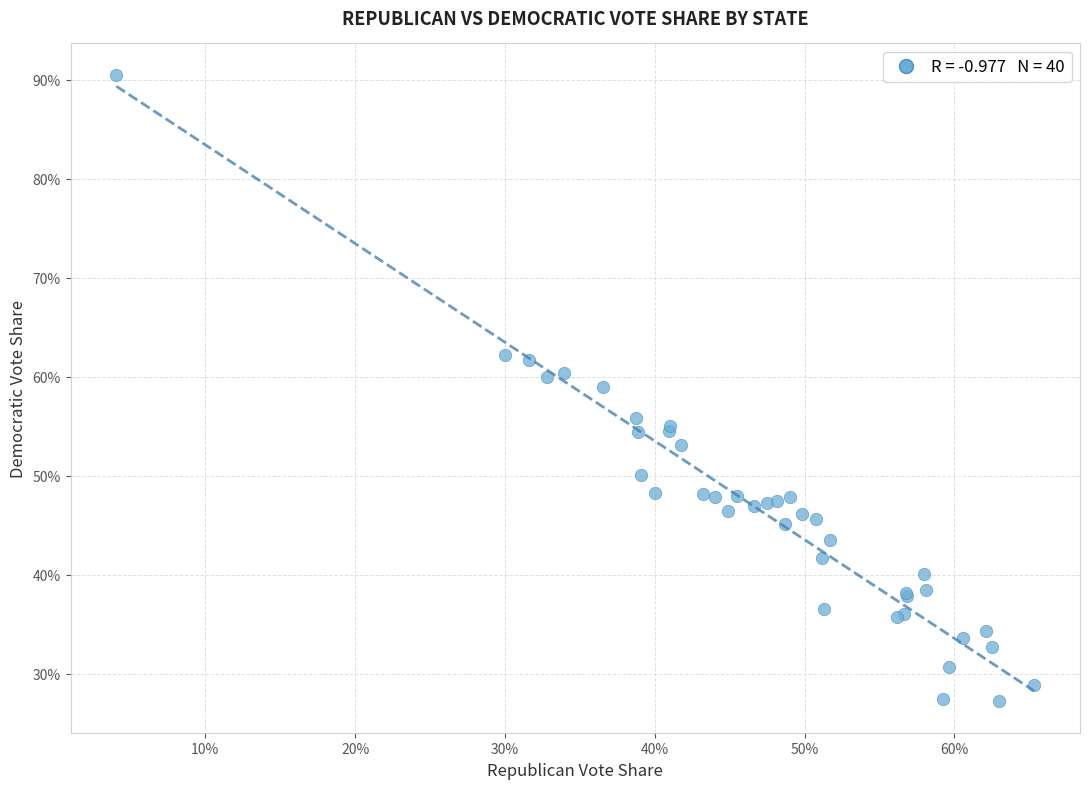

What Y value in the scatter plot is closest to 58?

59.0